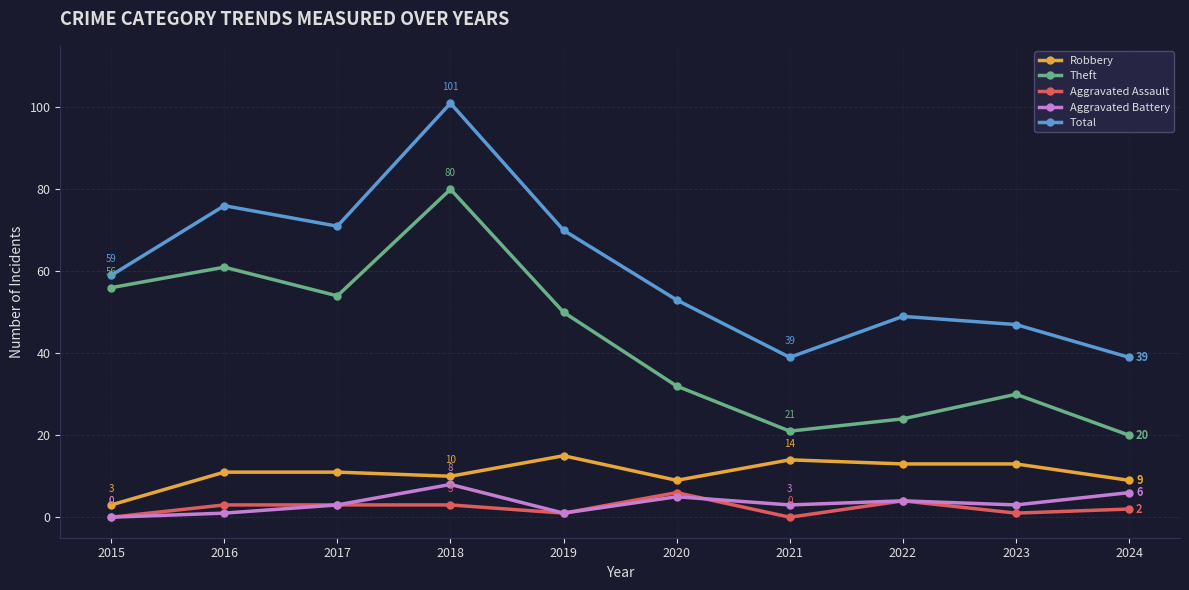

Reading left to right, extract all data points from this chart.

Robbery: 2015=3	2016=11	2017=11	2018=10	2019=15	2020=9	2021=14	2022=13	2023=13	2024=9
Theft: 2015=56	2016=61	2017=54	2018=80	2019=50	2020=32	2021=21	2022=24	2023=30	2024=20
Aggravated Assault: 2015=0	2016=3	2017=3	2018=3	2019=1	2020=6	2021=0	2022=4	2023=1	2024=2
Aggravated Battery: 2015=0	2016=1	2017=3	2018=8	2019=1	2020=5	2021=3	2022=4	2023=3	2024=6
Total: 2015=59	2016=76	2017=71	2018=101	2019=70	2020=53	2021=39	2022=49	2023=47	2024=39